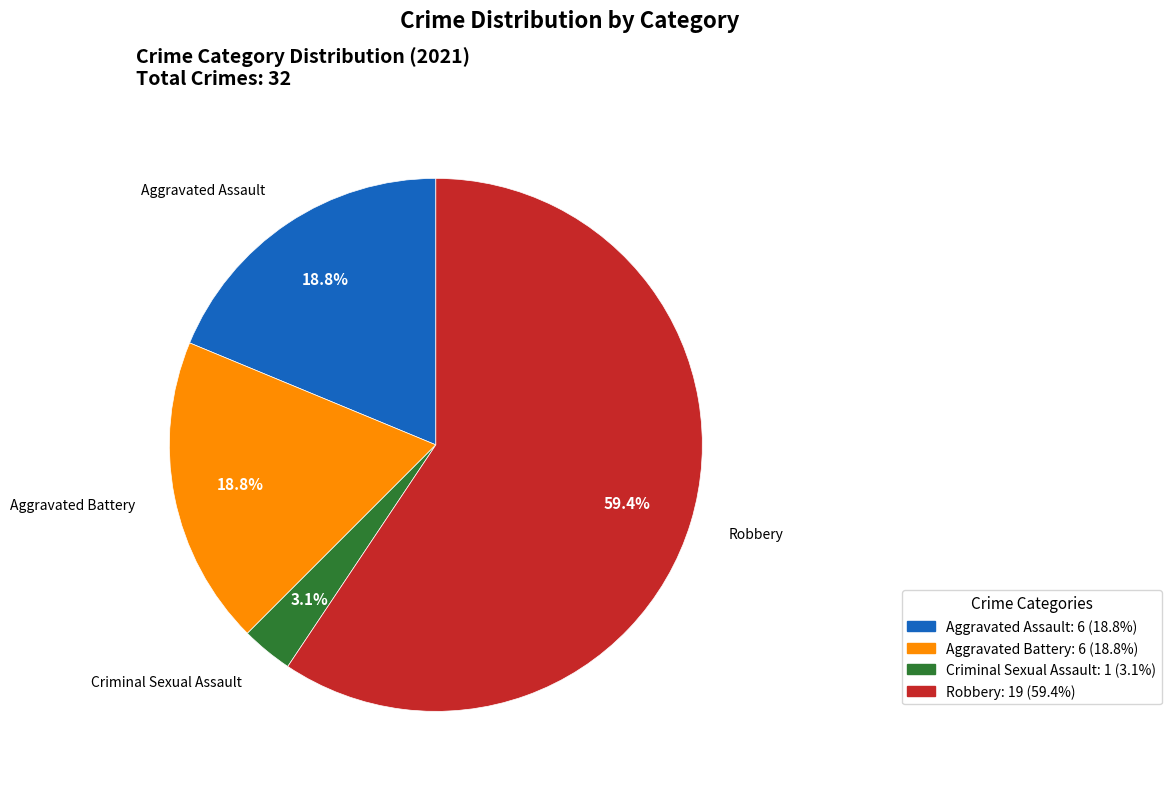

Count the number of slices in the pie.

4